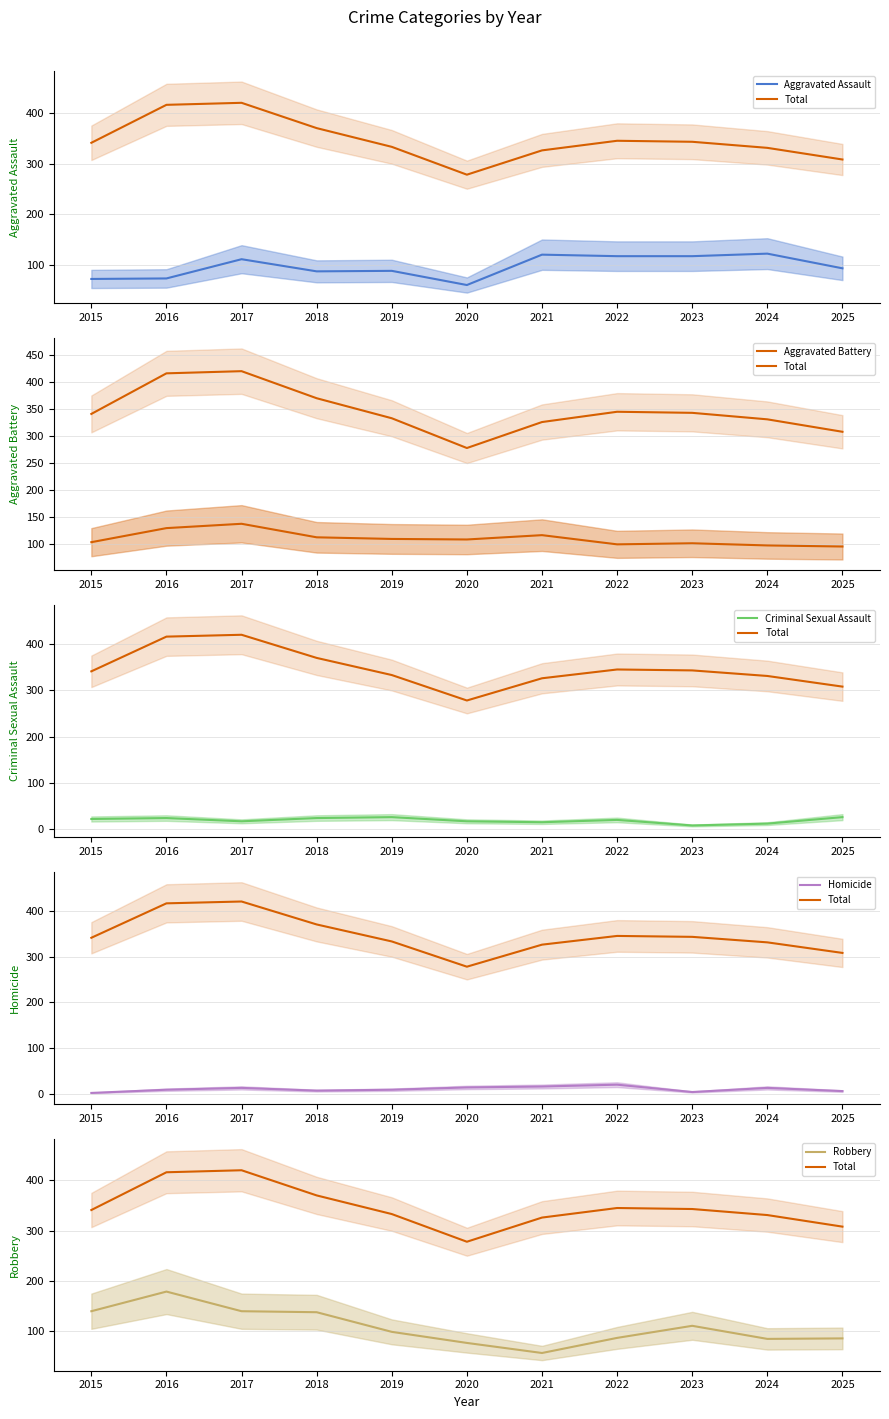

What is the spread (max minus min) of values at 2016?

406